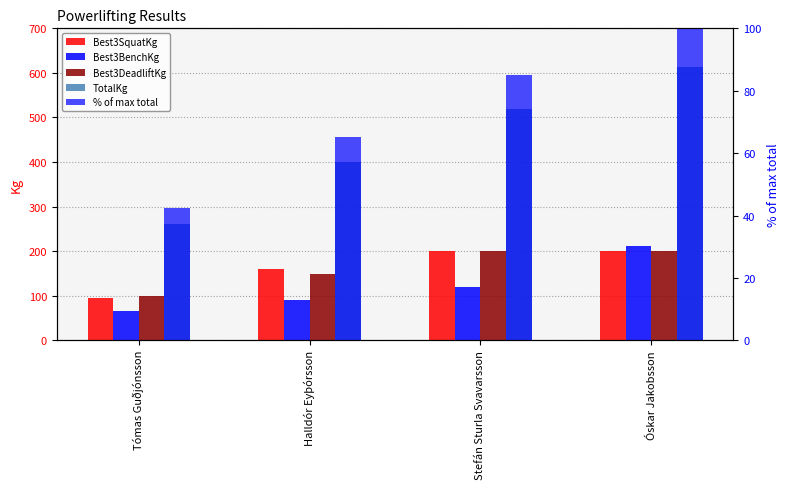

At which category is the sum across all series the highest?

Óskar Jakobsson